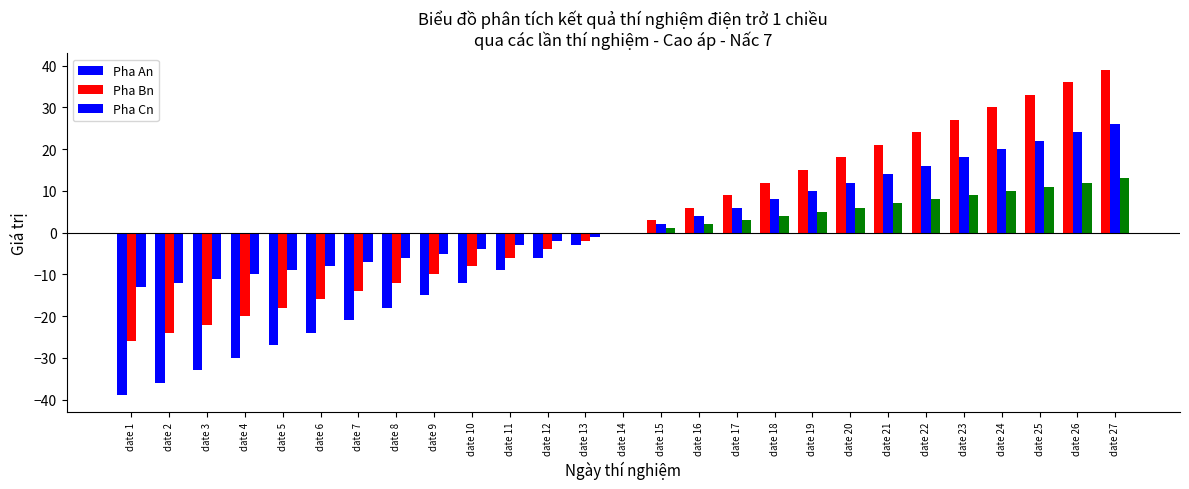

What is the highest value of the Pha An series?

39